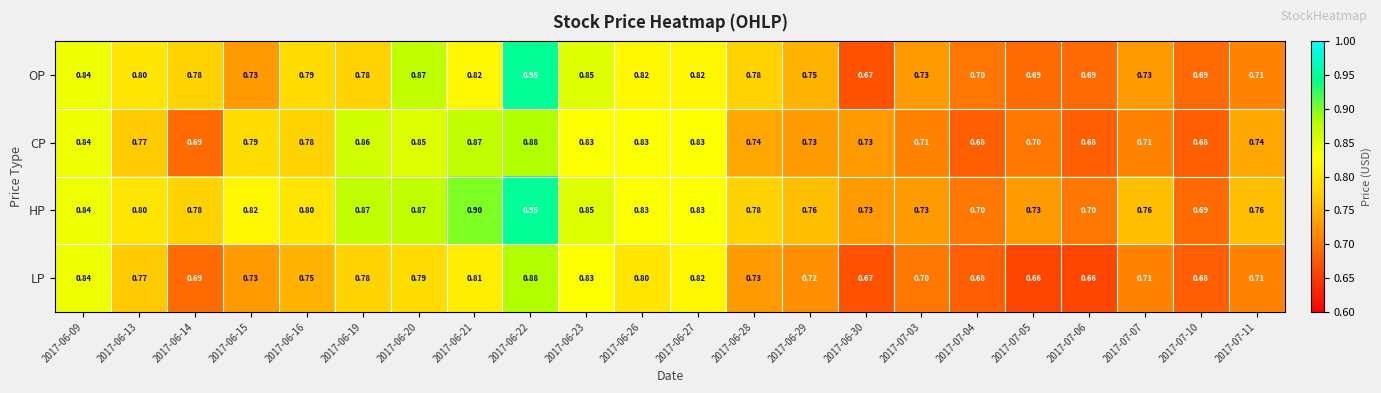

Which category has the highest value across all series?

2017-06-22